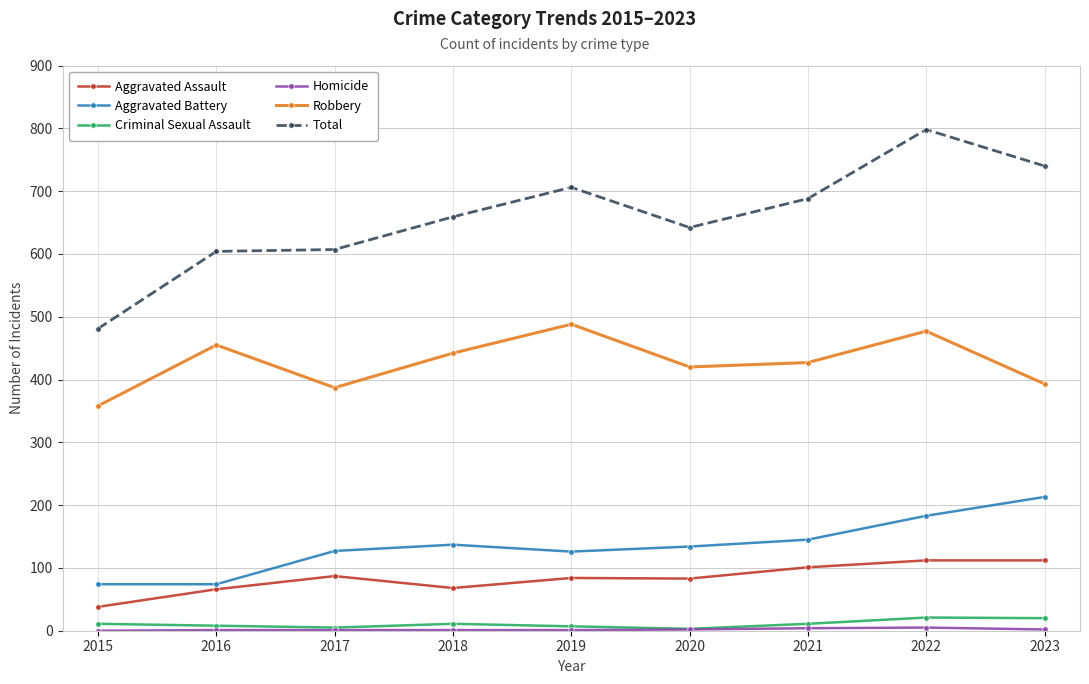

At which category is the sum across all series the highest?

2022